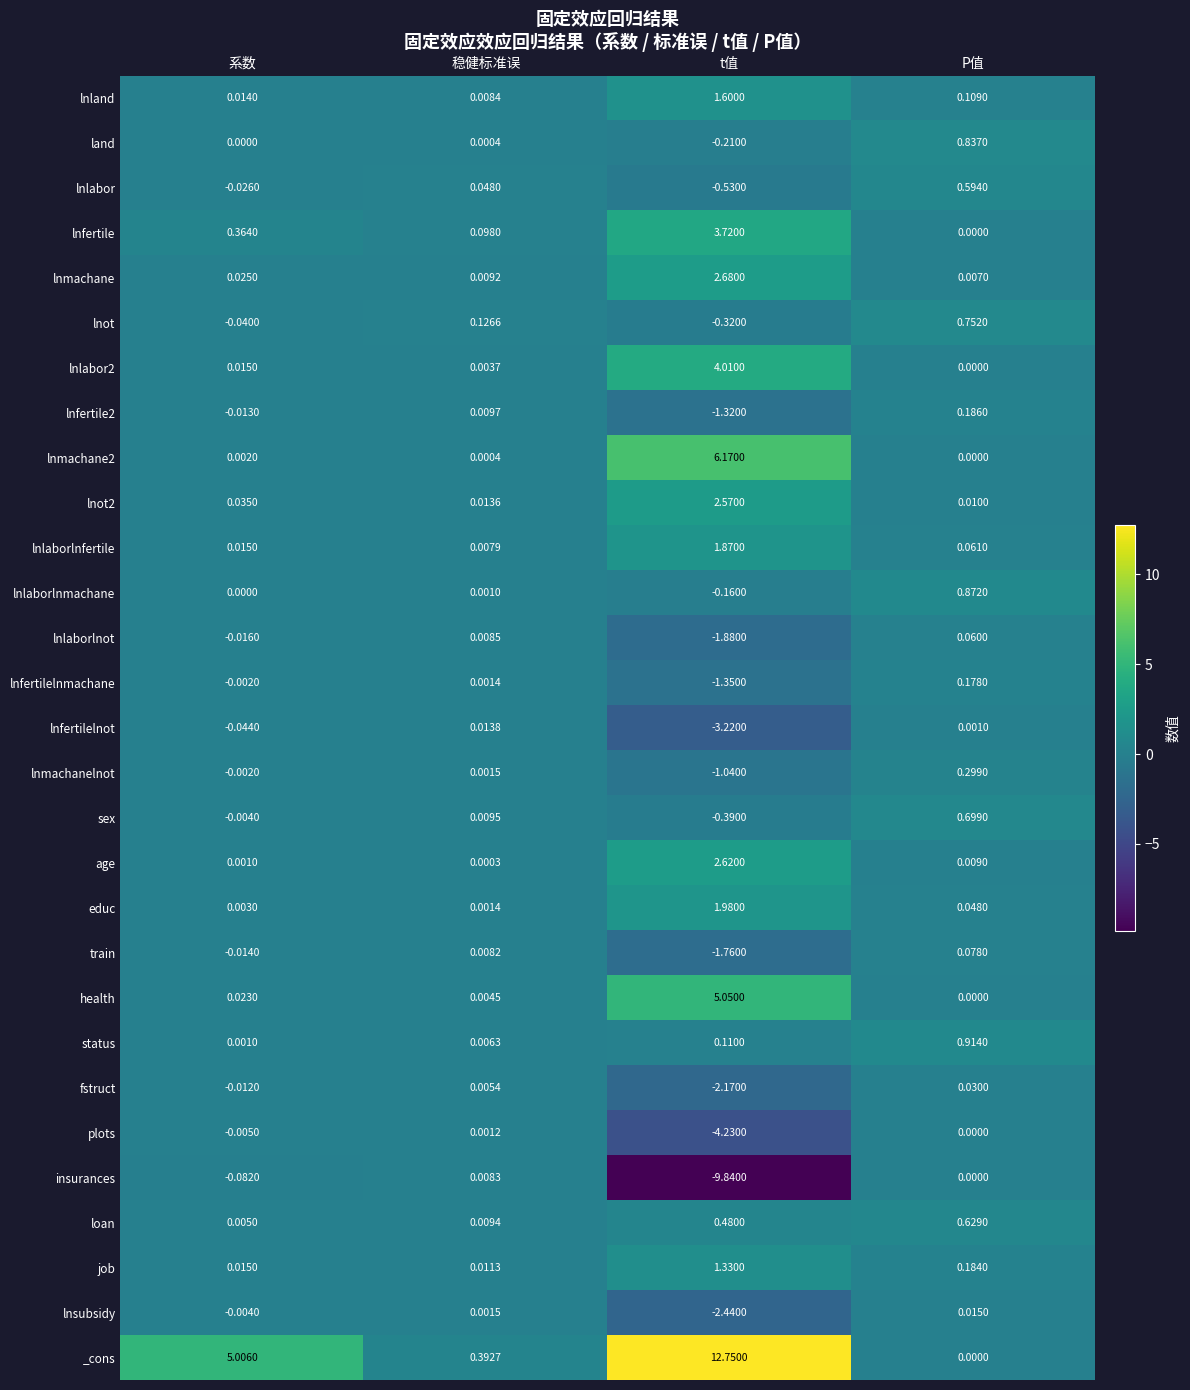

Is the value of age at 系数 greater than the value of loan at 稳健标准误?

No